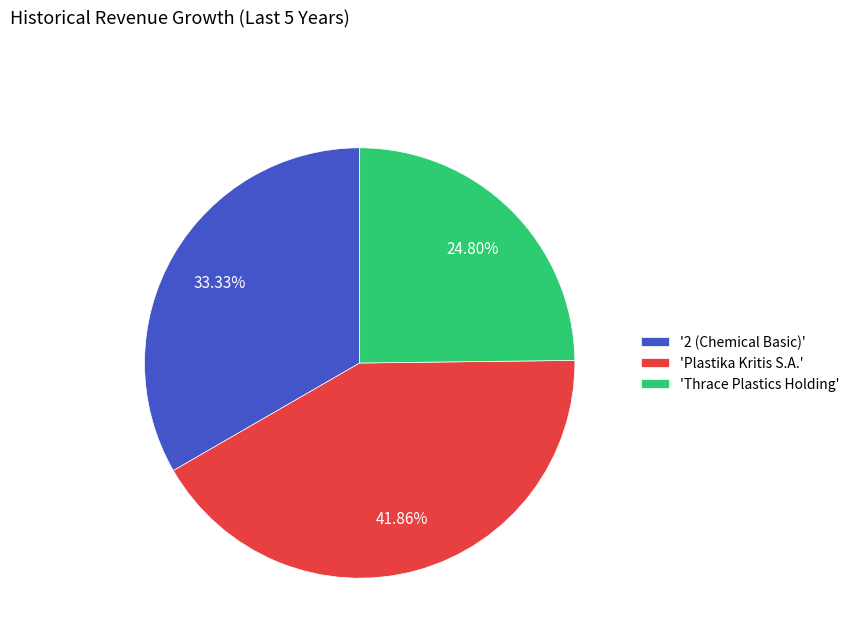

Is the sum of 'Thrace Plastics Holding' and '2 (Chemical Basic)' greater than half?

Yes